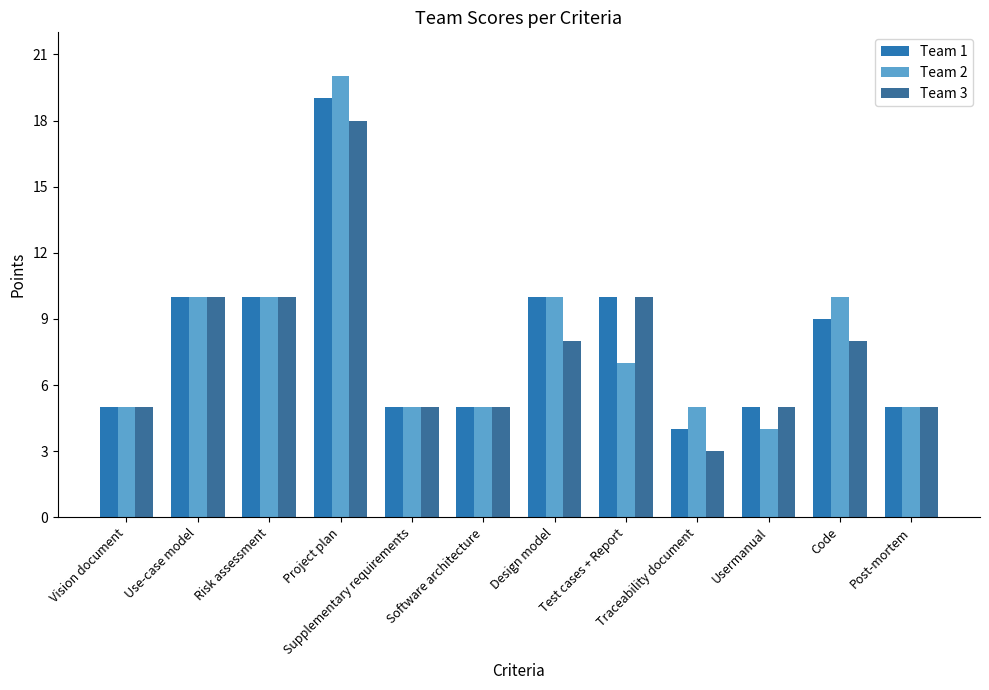

Is it true that Team 2 equals 10 at Risk assessment?

True